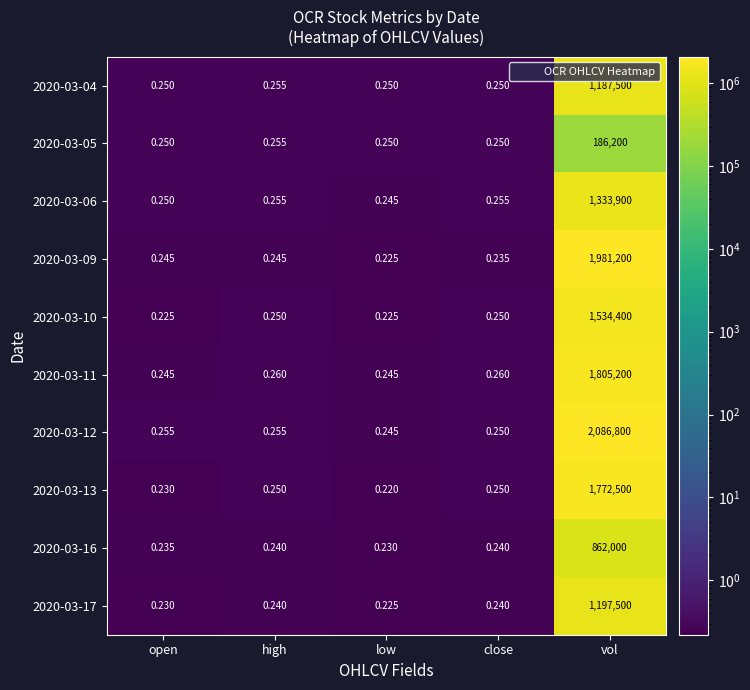

Count the number of categories in the chart.

5